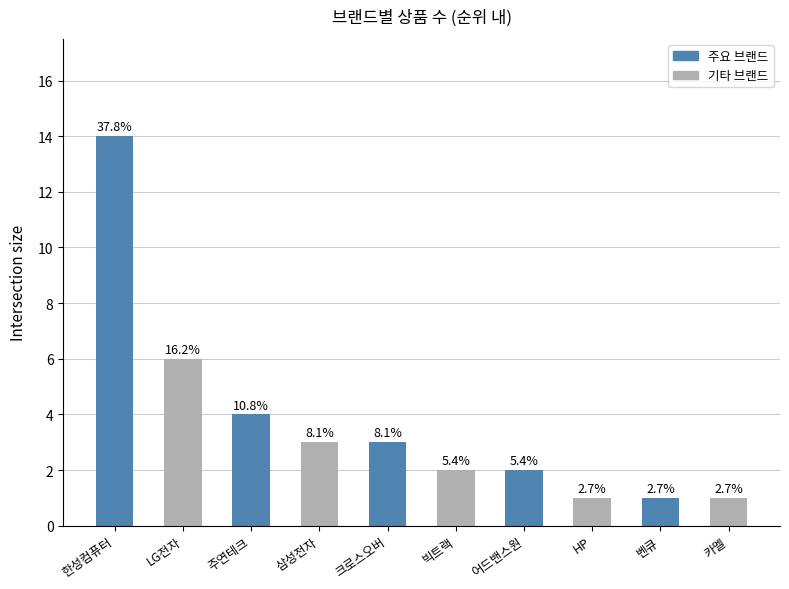

Are the bars horizontal?

No